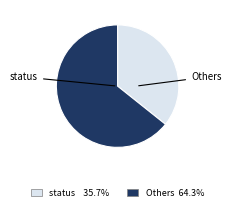

How many segments does this pie chart have?

2